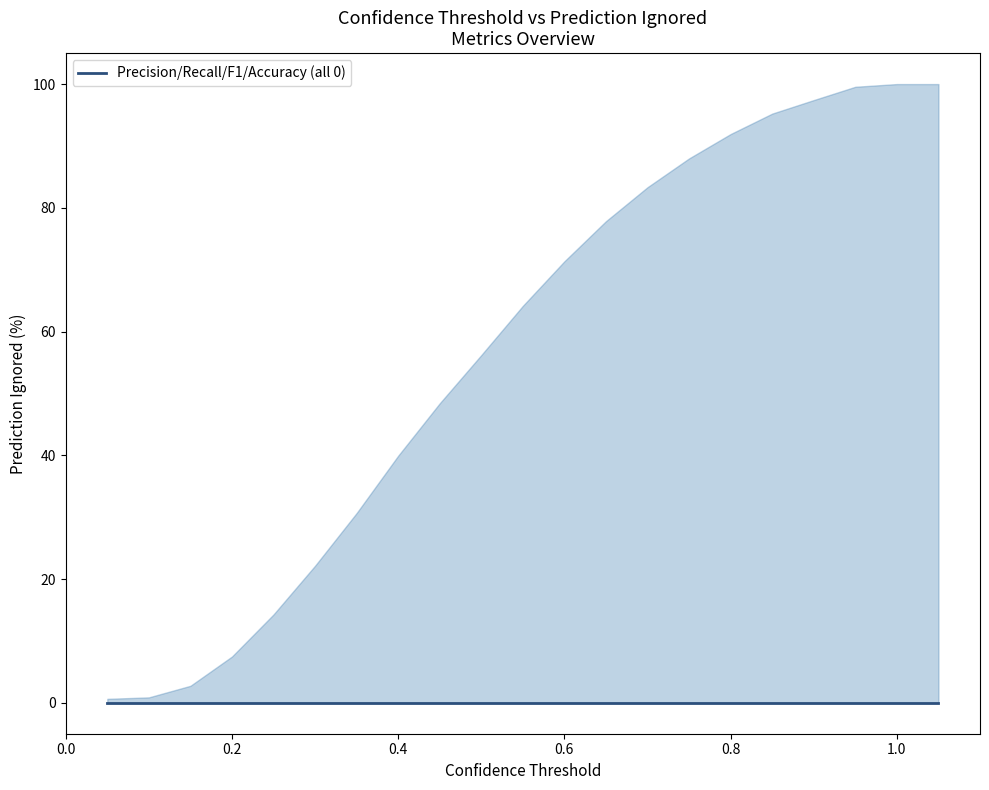

Which series has the largest total across all categories?

prediction_ignored